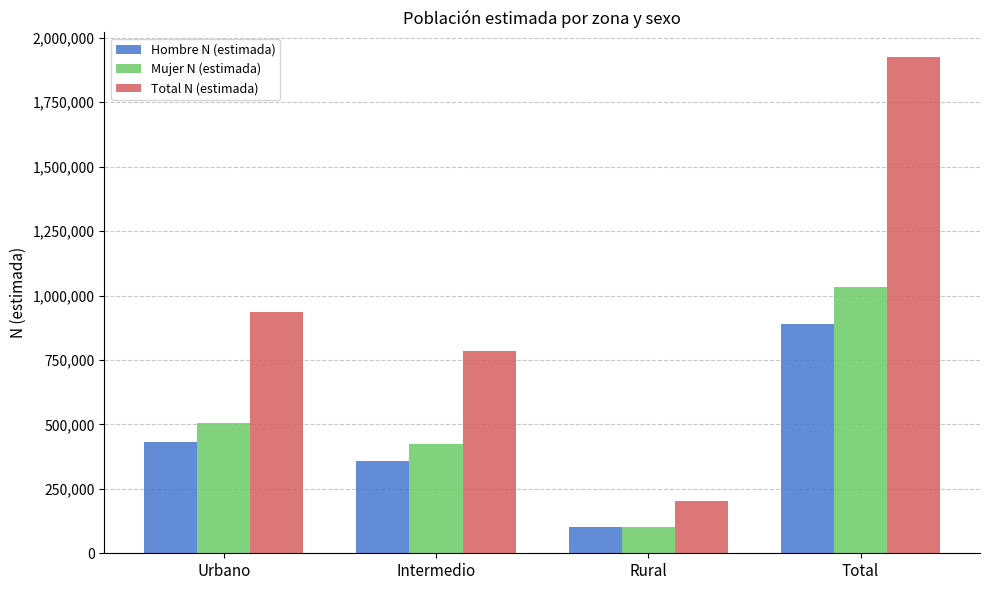

What is the average value of the Mujer N (estimada) series?

516601